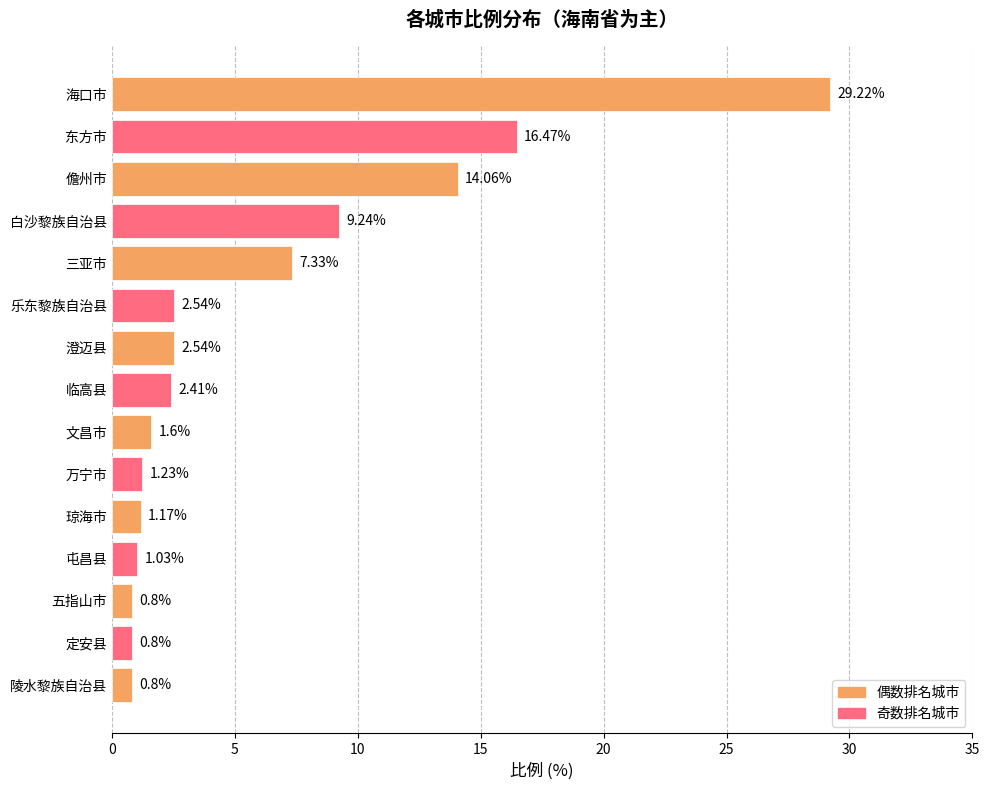

What is the sum of all values?

91.2